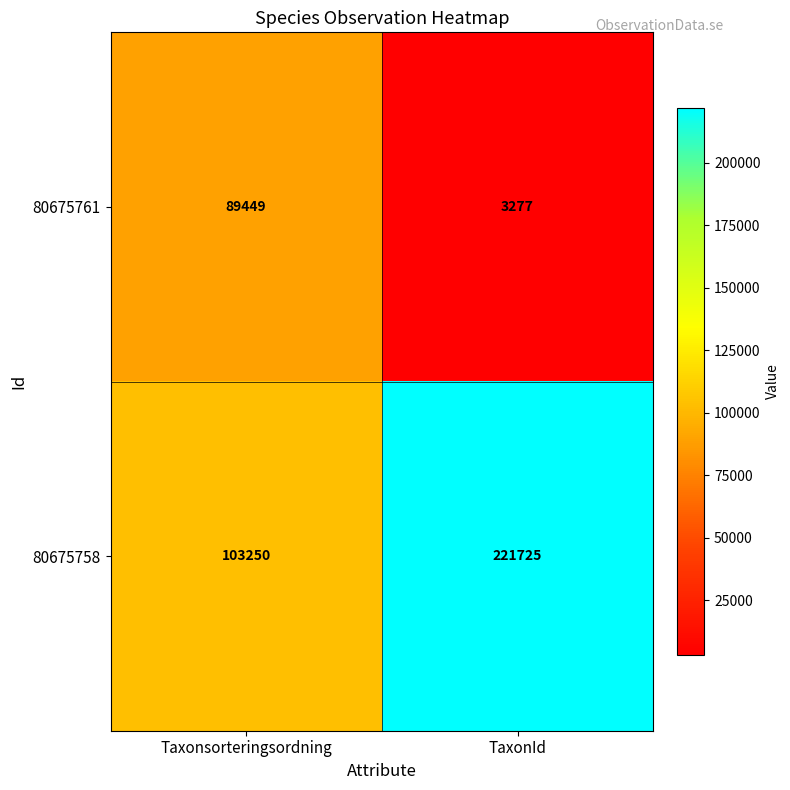

What is the maximum value for 80675758?

221725